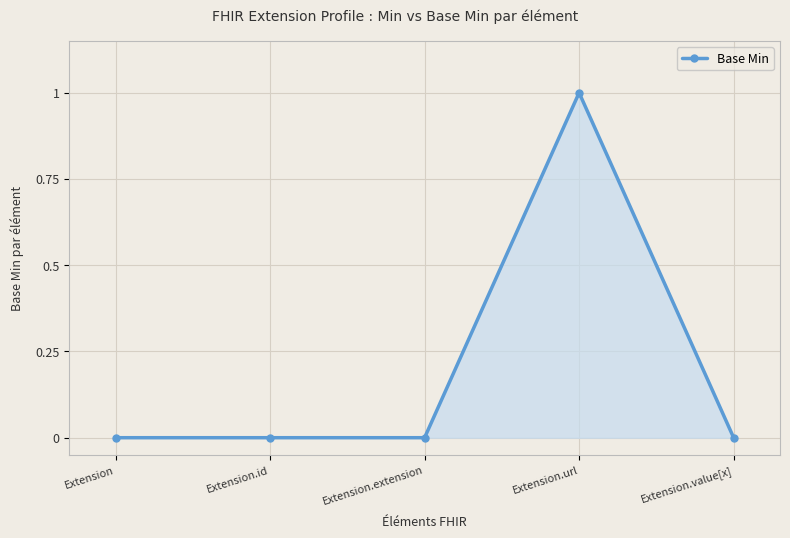

What is the sum of the values at Extension.url and Extension?

1